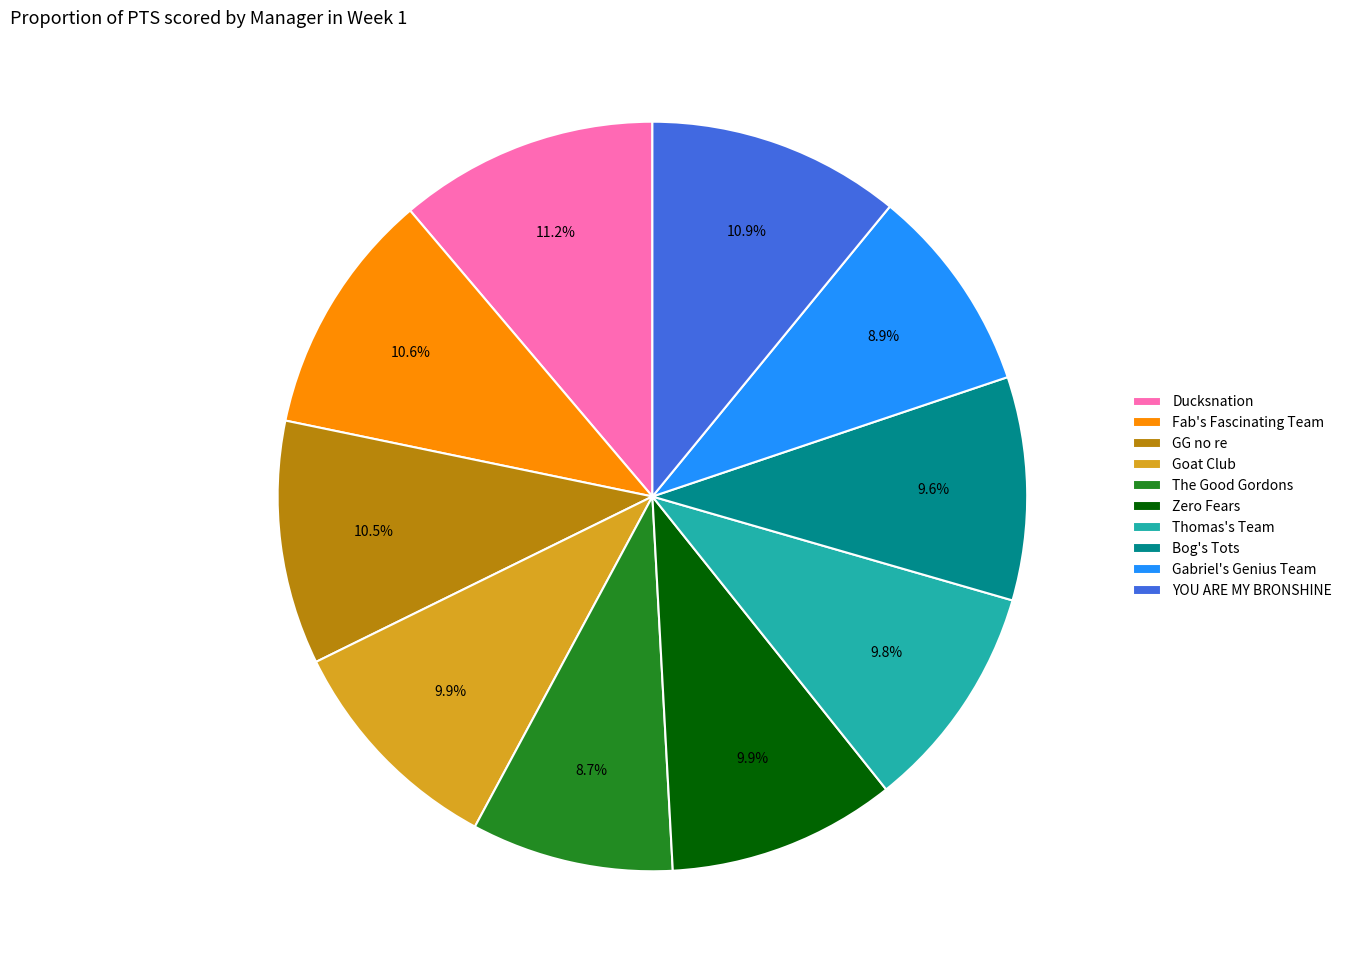

Is it true that Fab's Fascinating Team is 24% of the pie?

False